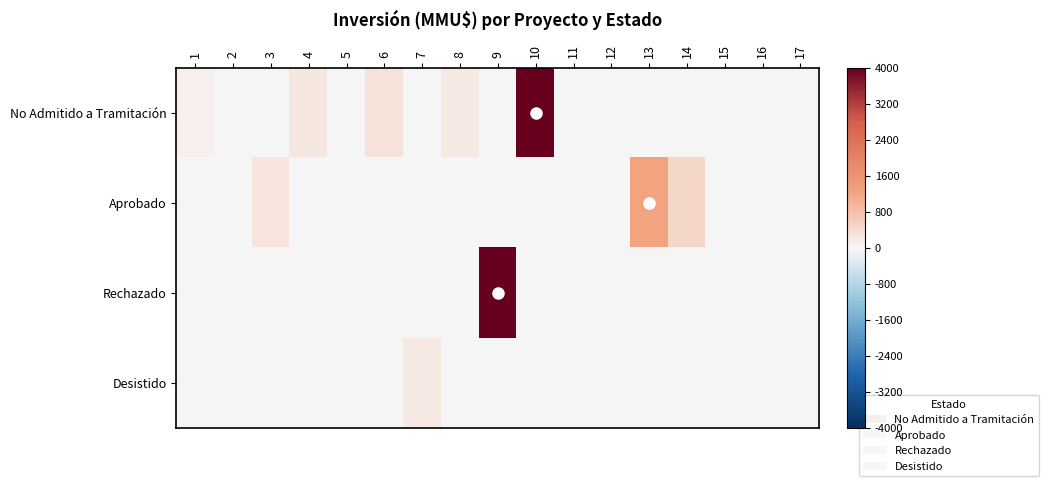

Reading right to left, transcribe all the data shown in this chart.

No Admitido a Tramitación: 17=0	16=0	15=0	14=0	13=0	12=0	11=0	10=4000	9=0	8=200	7=0	6=300	5=10	4=234	3=0	2=22	1=100
Aprobado: 17=0	16=0	15=30	14=460	13=1240	12=0	11=0	10=0	9=0	8=0	7=0	6=0	5=0	4=0	3=270	2=0	1=0
Rechazado: 17=0	16=30	15=0	14=0	13=0	12=0	11=0	10=0	9=4000	8=0	7=0	6=0	5=0	4=0	3=0	2=0	1=0
Desistido: 17=0	16=0	15=0	14=0	13=0	12=0	11=0	10=0	9=0	8=0	7=200	6=0	5=0	4=0	3=0	2=0	1=0